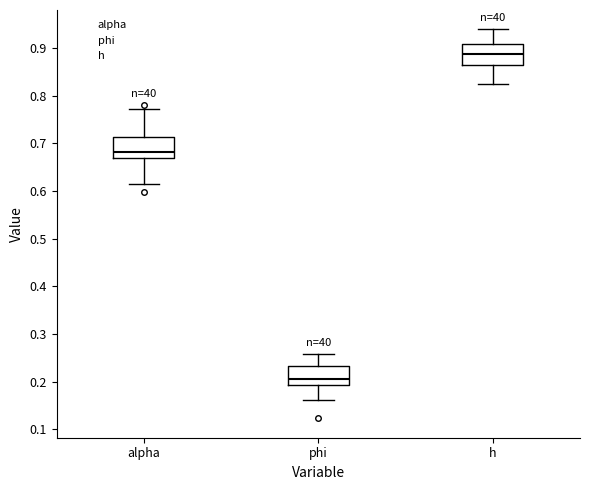

Where does the median line of the box for h sit on the y-axis? The values are not printed on the chart, so give them approximately, as read against the axis.

0.89